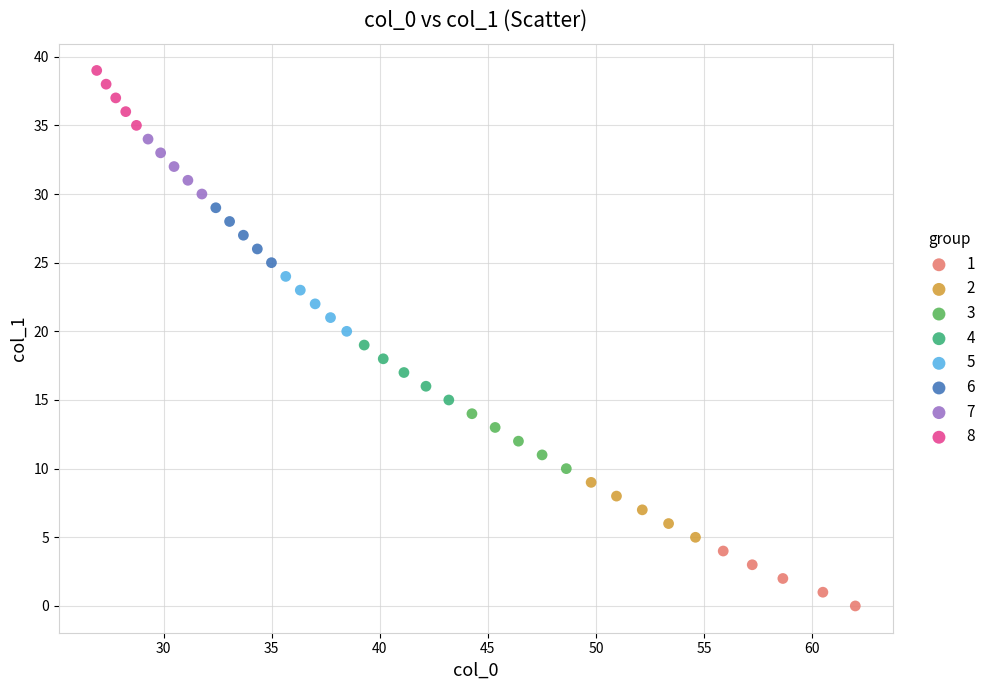

Which series contains the lowest Y value?

1